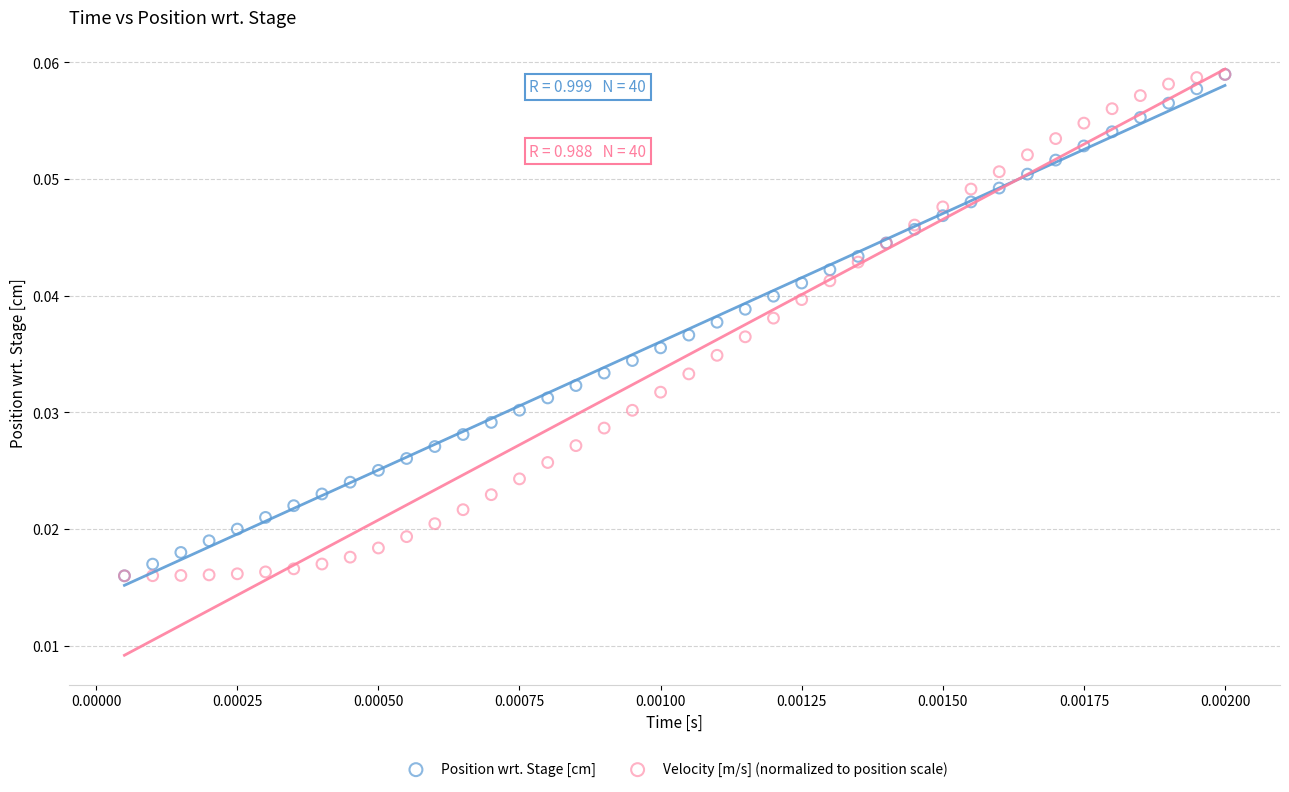

What are all the series names shown in the legend?

Position wrt. Stage [cm], Velocity [m/s] (normalized to position scale)